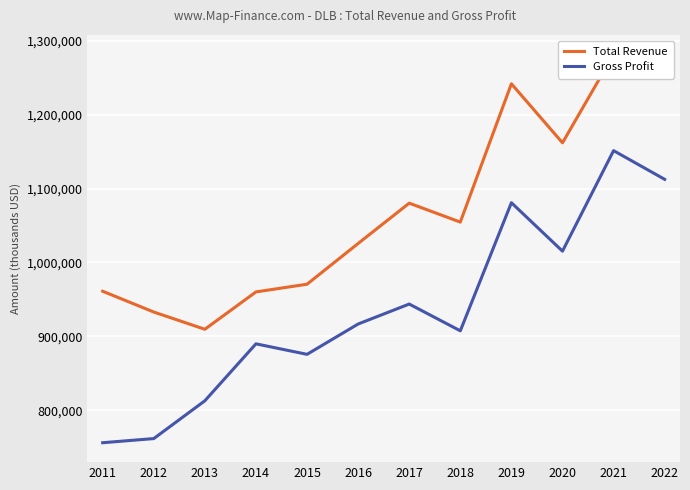

Reading left to right, list all the values displayed in this chart.

Total Revenue: 961100	933000	909700	960200	970600	1025700	1080200	1054600	1241600	1161800	1281300	1253800
Gross Profit: 756300	761900	813000	890000	875800	916800	943800	907600	1080800	1015300	1151200	1112400